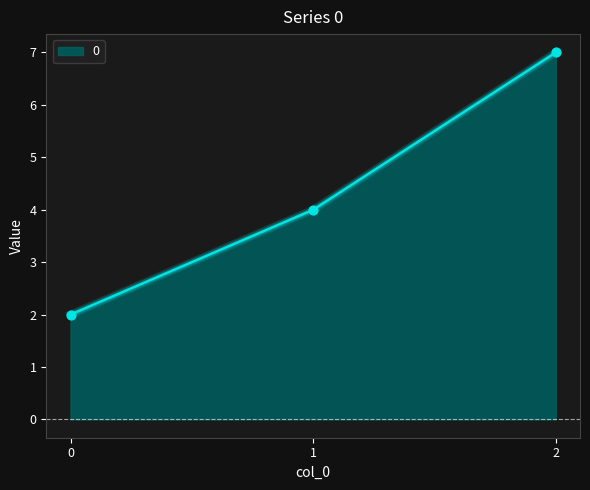

Which has a higher value, 2 or 1?

2